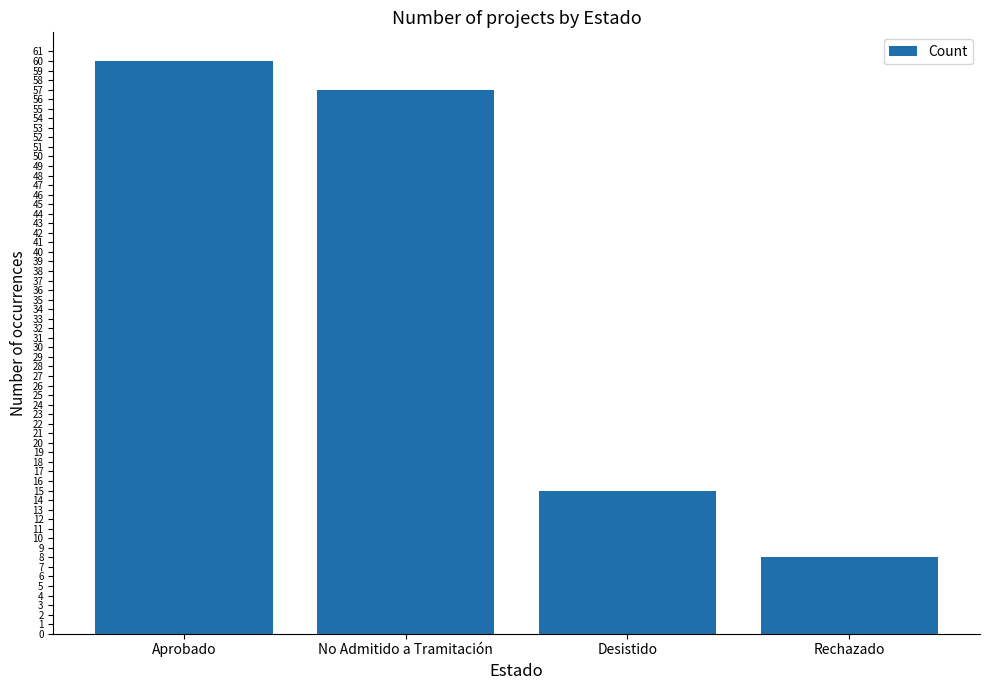

What is the label of the 2nd bar from the left?

No Admitido a Tramitación